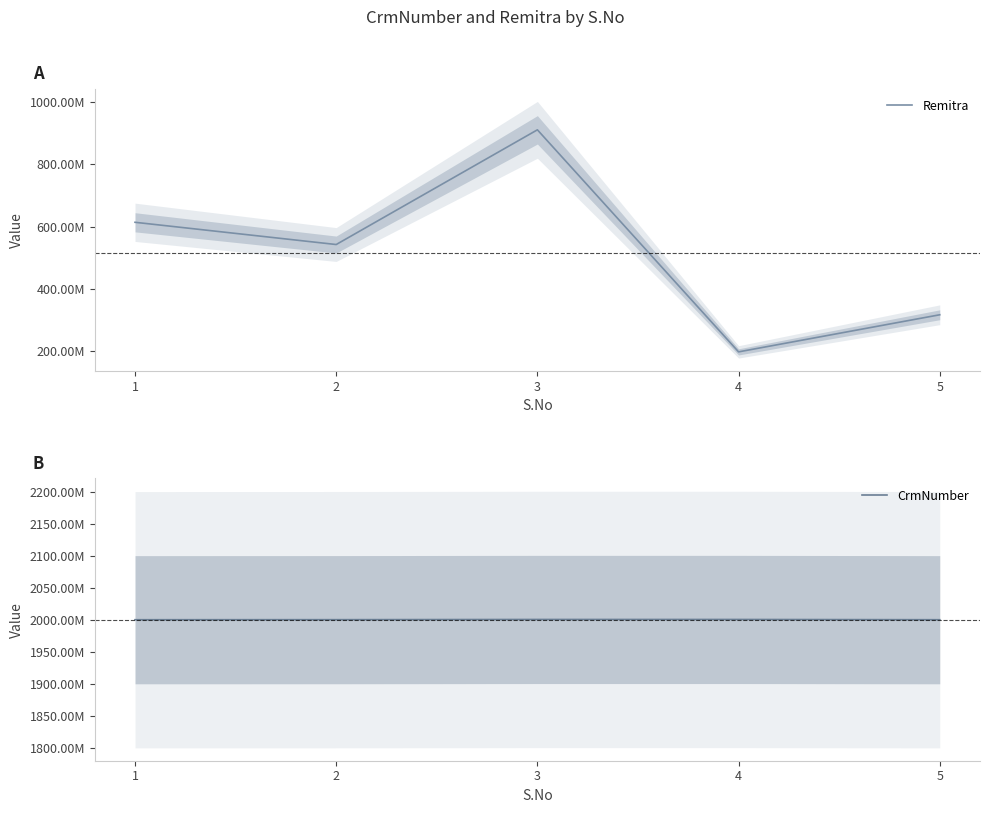

True or false: CrmNumber and Remitra intersect in this chart.

False